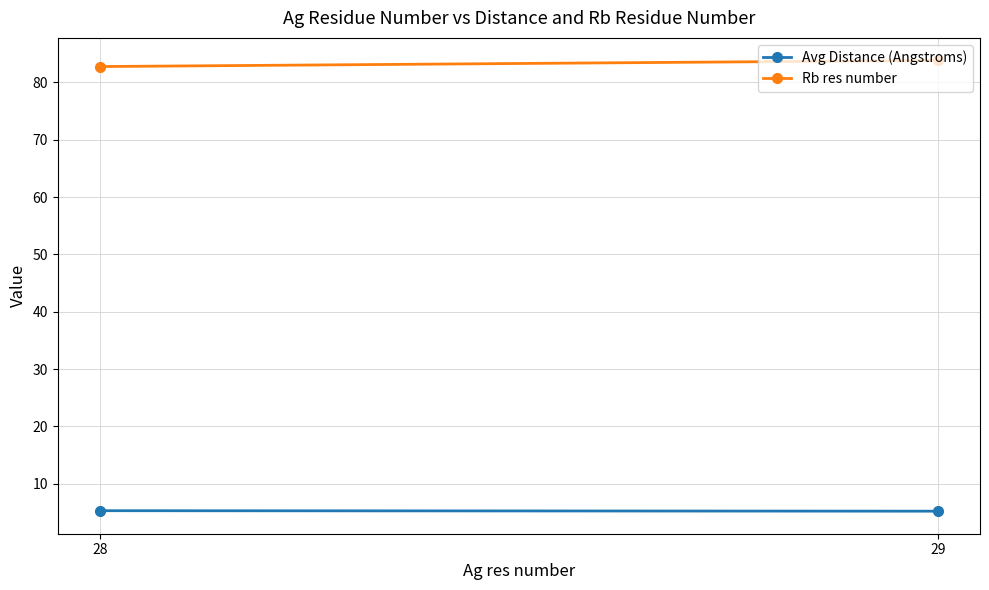

What is the difference between the highest and lowest values at 28?

77.4